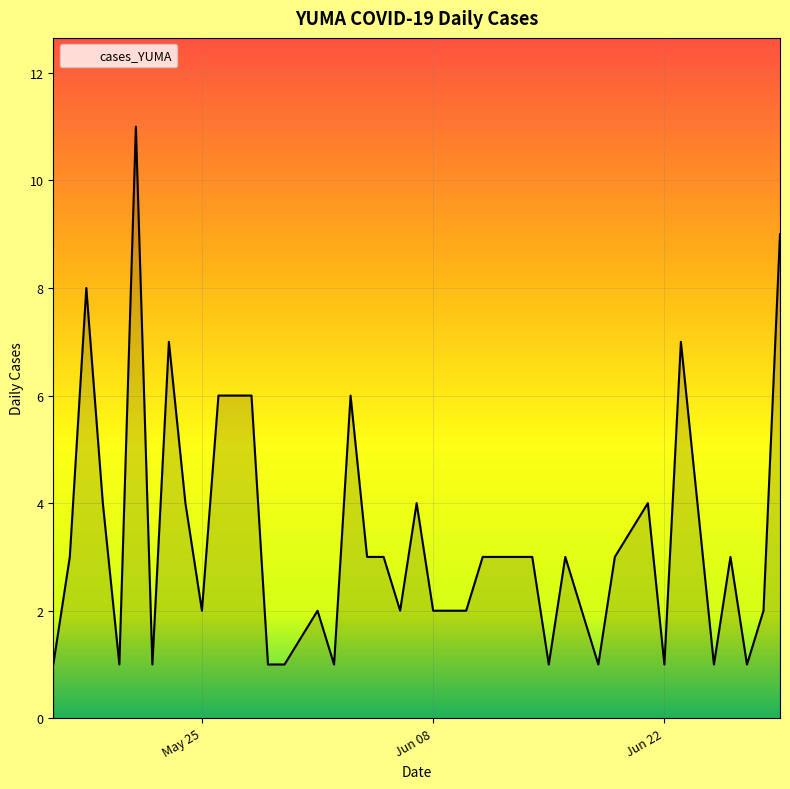

What is the maximum value shown in the chart?

11